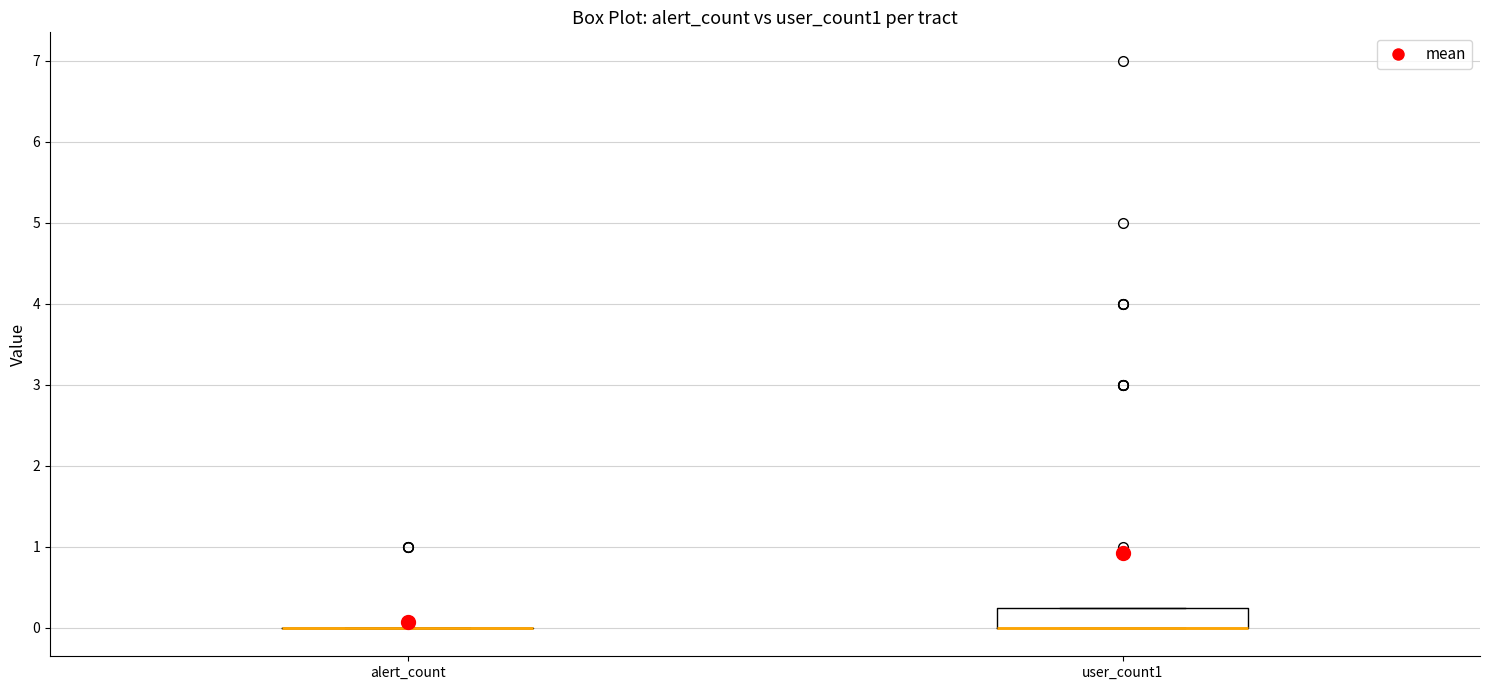

Which box is the tallest, from its lower edge to its upper edge?

user_count1